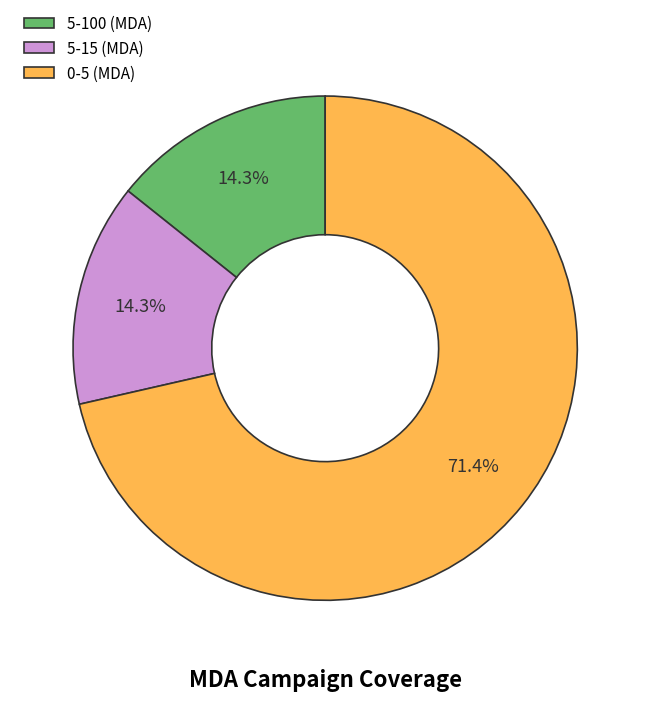

What portion of the pie excludes 5-100 (MDA)?

85.7%